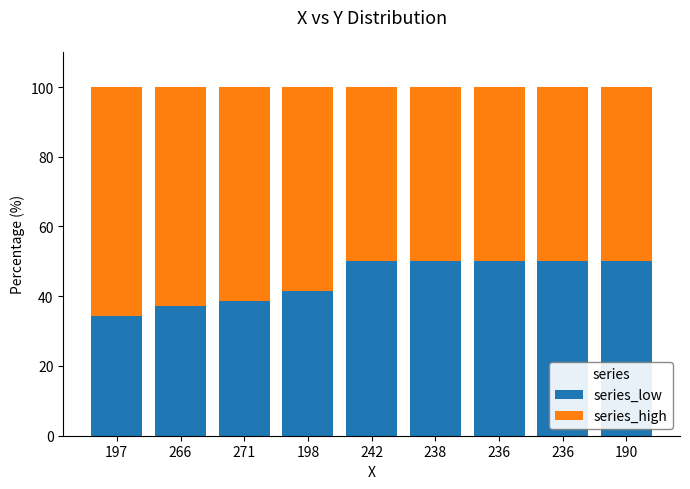

Rank the series by their maximum value, from lowest to highest.

series_low, series_high